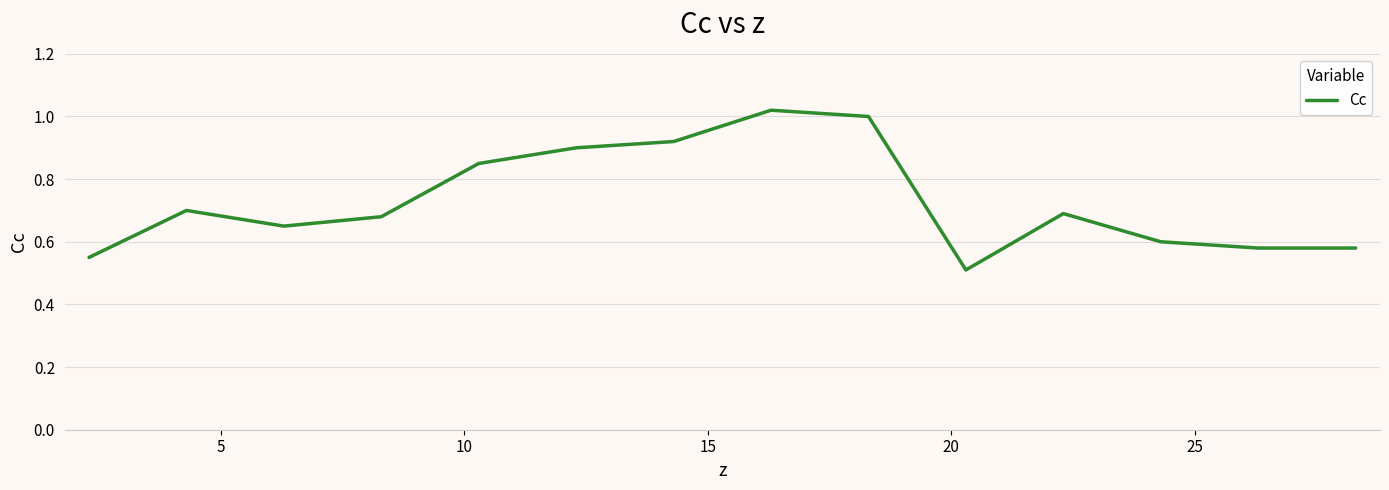

What is the smallest value displayed?

0.5